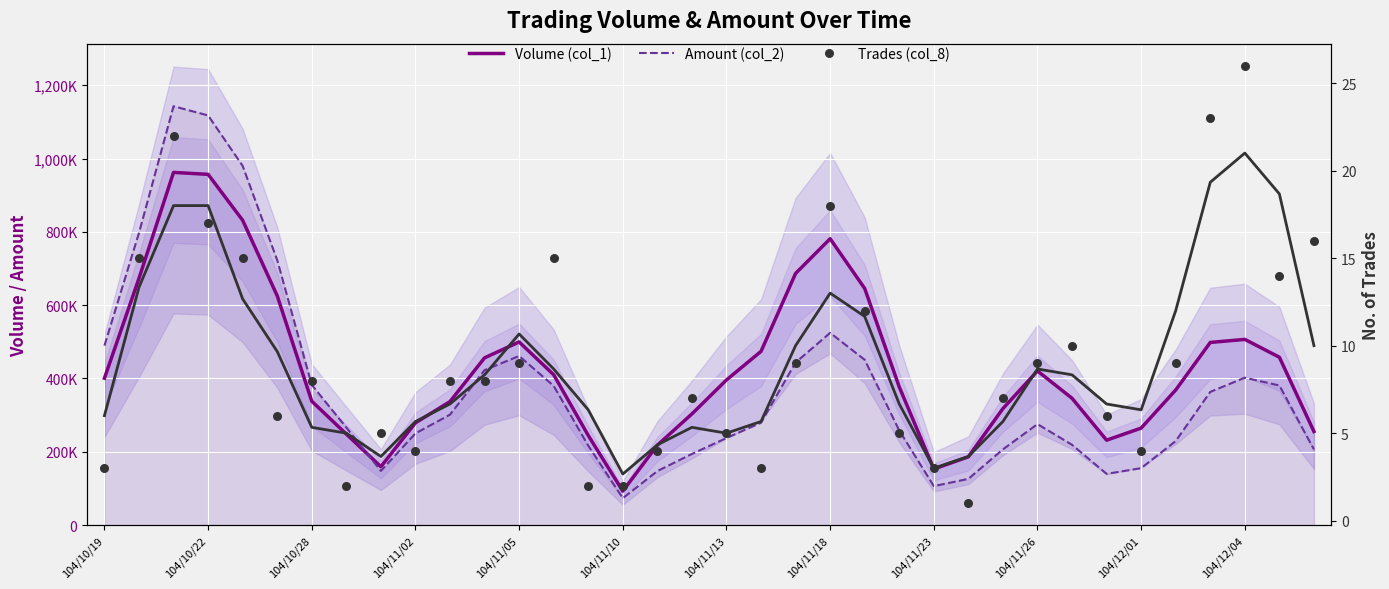

Is the value of Trades (col_8) at 32 greater than the value of Amount (col_2) at 104/10/22?

No